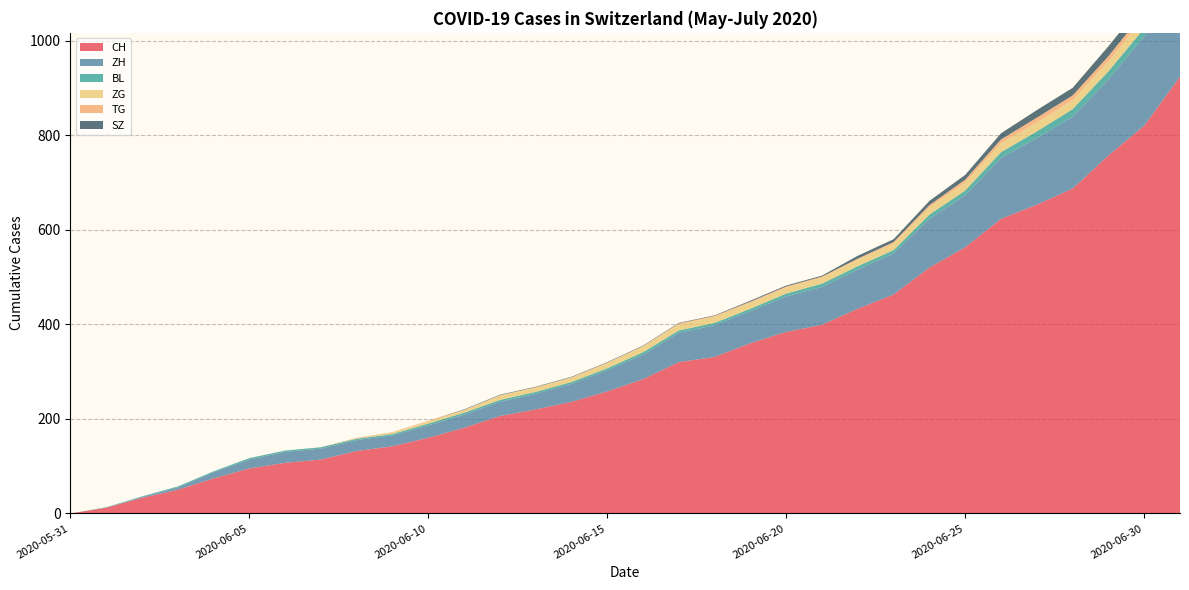

Reading left to right, extract all data points from this chart.

CH: 2020-05-31=0	2020-06-01=12	2020-06-02=33	2020-06-03=50	2020-06-04=74	2020-06-05=95	2020-06-06=107	2020-06-07=114	2020-06-08=132	2020-06-09=142	2020-06-10=160	2020-06-11=181	2020-06-12=206	2020-06-13=220	2020-06-14=236	2020-06-15=258	2020-06-16=284	2020-06-17=320	2020-06-18=331	2020-06-19=360	2020-06-20=384	2020-06-21=399	2020-06-22=433	2020-06-23=463	2020-06-24=520	2020-06-25=563	2020-06-26=623	2020-06-27=653	2020-06-28=687	2020-06-29=757	2020-06-30=820	2020-07-01=924
ZH: 2020-05-31=0	2020-06-01=0	2020-06-02=2	2020-06-03=5	2020-06-04=13	2020-06-05=19	2020-06-06=23	2020-06-07=23	2020-06-08=23	2020-06-09=23	2020-06-10=26	2020-06-11=28	2020-06-12=30	2020-06-13=33	2020-06-14=38	2020-06-15=45	2020-06-16=52	2020-06-17=62	2020-06-18=67	2020-06-19=68	2020-06-20=75	2020-06-21=80	2020-06-22=83	2020-06-23=87	2020-06-24=103	2020-06-25=110	2020-06-26=129	2020-06-27=141	2020-06-28=152	2020-06-29=161	2020-06-30=189	2020-07-01=237
BL: 2020-05-31=0	2020-06-01=1	2020-06-02=1	2020-06-03=2	2020-06-04=2	2020-06-05=3	2020-06-06=3	2020-06-07=3	2020-06-08=3	2020-06-09=3	2020-06-10=4	2020-06-11=4	2020-06-12=4	2020-06-13=4	2020-06-14=4	2020-06-15=4	2020-06-16=5	2020-06-17=5	2020-06-18=5	2020-06-19=5	2020-06-20=6	2020-06-21=7	2020-06-22=7	2020-06-23=7	2020-06-24=9	2020-06-25=10	2020-06-26=12	2020-06-27=14	2020-06-28=16	2020-06-29=17	2020-06-30=17	2020-07-01=18
ZG: 2020-05-31=0	2020-06-01=0	2020-06-02=0	2020-06-03=0	2020-06-04=0	2020-06-05=0	2020-06-06=0	2020-06-07=0	2020-06-08=1	2020-06-09=3	2020-06-10=5	2020-06-11=5	2020-06-12=9	2020-06-13=9	2020-06-14=9	2020-06-15=11	2020-06-16=12	2020-06-17=13	2020-06-18=13	2020-06-19=13	2020-06-20=13	2020-06-21=13	2020-06-22=14	2020-06-23=14	2020-06-24=16	2020-06-25=17	2020-06-26=19	2020-06-27=19	2020-06-28=19	2020-06-29=21	2020-06-30=23	2020-07-01=25
TG: 2020-05-31=0	2020-06-01=0	2020-06-02=0	2020-06-03=0	2020-06-04=0	2020-06-05=0	2020-06-06=0	2020-06-07=0	2020-06-08=1	2020-06-09=1	2020-06-10=1	2020-06-11=1	2020-06-12=1	2020-06-13=1	2020-06-14=1	2020-06-15=1	2020-06-16=1	2020-06-17=2	2020-06-18=2	2020-06-19=2	2020-06-20=2	2020-06-21=2	2020-06-22=2	2020-06-23=3	2020-06-24=4	2020-06-25=6	2020-06-26=8	2020-06-27=10	2020-06-28=10	2020-06-29=11	2020-06-30=12	2020-07-01=15
SZ: 2020-05-31=0	2020-06-01=0	2020-06-02=0	2020-06-03=0	2020-06-04=0	2020-06-05=0	2020-06-06=0	2020-06-07=0	2020-06-08=0	2020-06-09=0	2020-06-10=0	2020-06-11=1	2020-06-12=1	2020-06-13=1	2020-06-14=1	2020-06-15=1	2020-06-16=1	2020-06-17=1	2020-06-18=1	2020-06-19=2	2020-06-20=2	2020-06-21=2	2020-06-22=6	2020-06-23=6	2020-06-24=9	2020-06-25=10	2020-06-26=13	2020-06-27=16	2020-06-28=16	2020-06-29=21	2020-06-30=21	2020-07-01=25